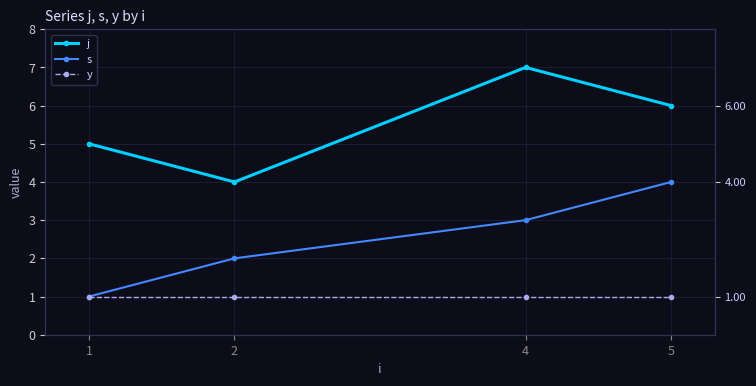

Between 2 and 1, which is larger?

1